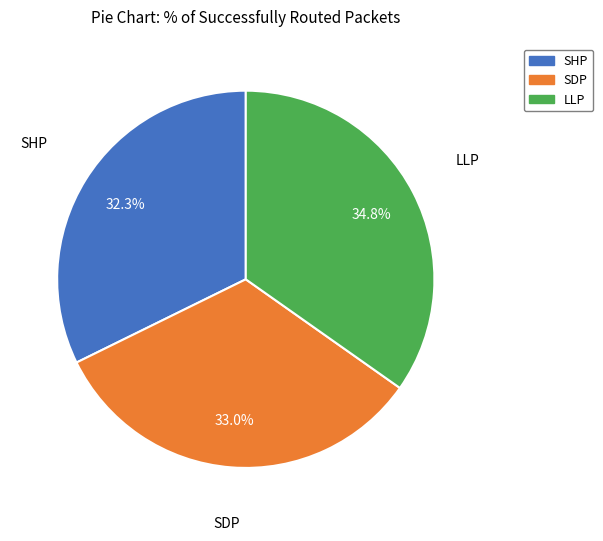

Rank the categories by value from highest to lowest.

LLP, SDP, SHP